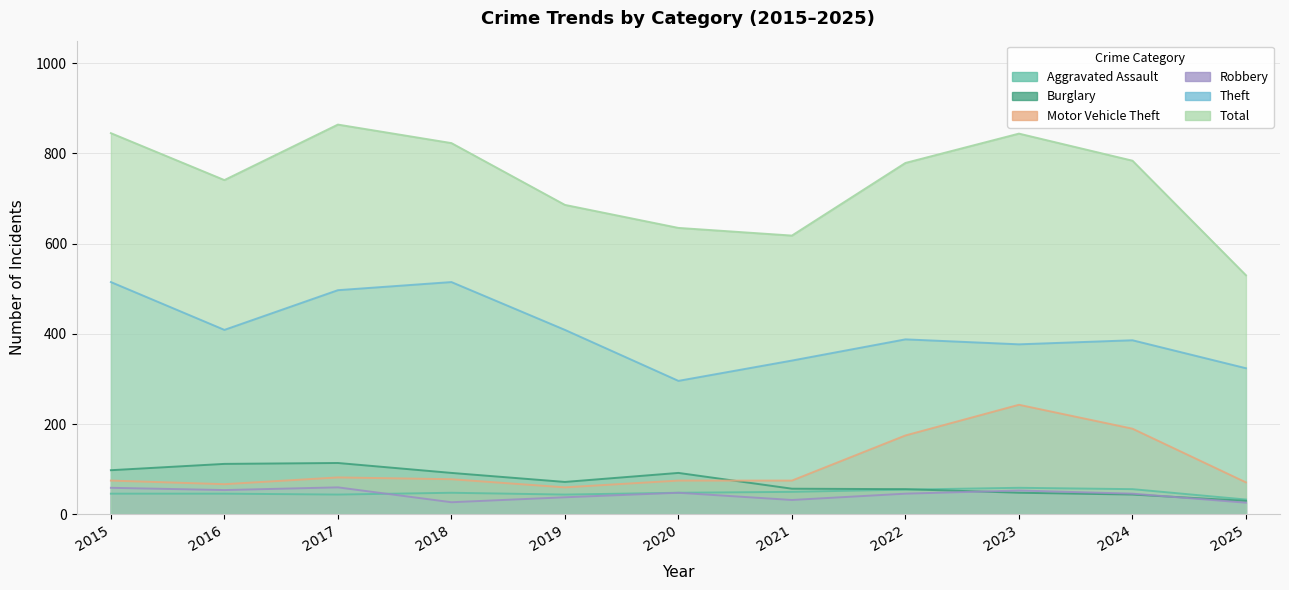

Reading left to right, extract all data points from this chart.

Aggravated Assault: 46	46	44	48	44	48	50	55	59	56	33
Burglary: 98	112	114	92	72	92	57	56	48	44	30
Motor Vehicle Theft: 75	67	82	78	60	75	75	175	243	190	71
Robbery: 59	54	60	27	38	48	32	46	53	46	26
Theft: 515	409	497	515	409	296	341	388	377	386	324
Total: 845	741	864	823	686	635	618	779	844	784	530